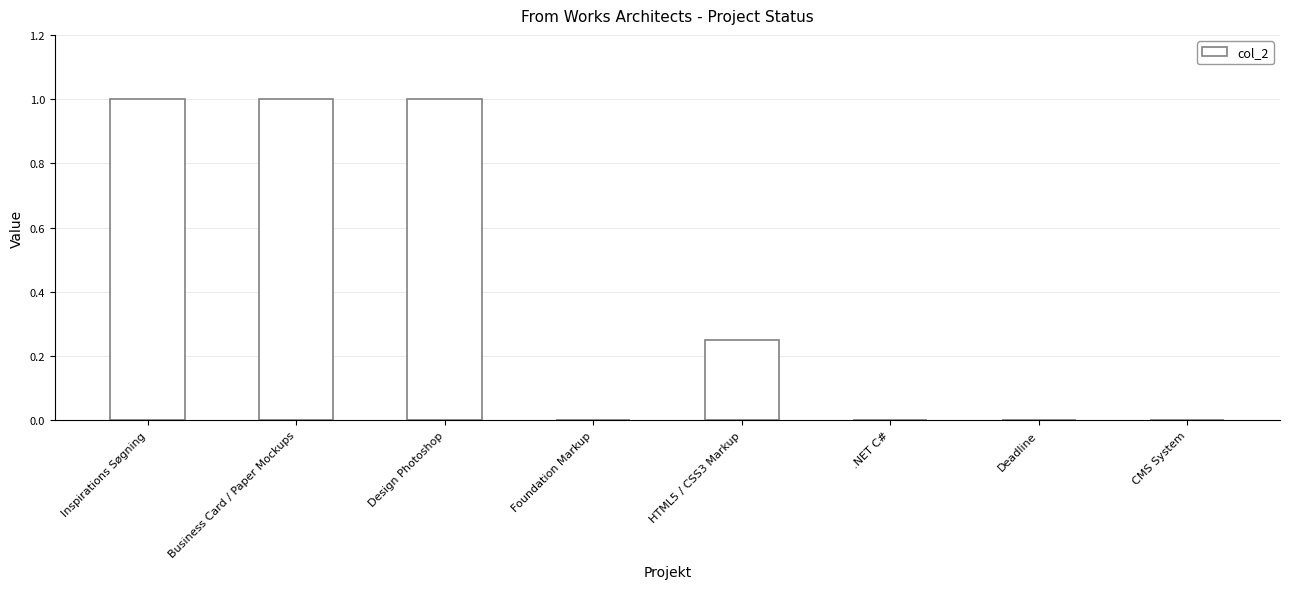

Count the number of data series in this chart.

1